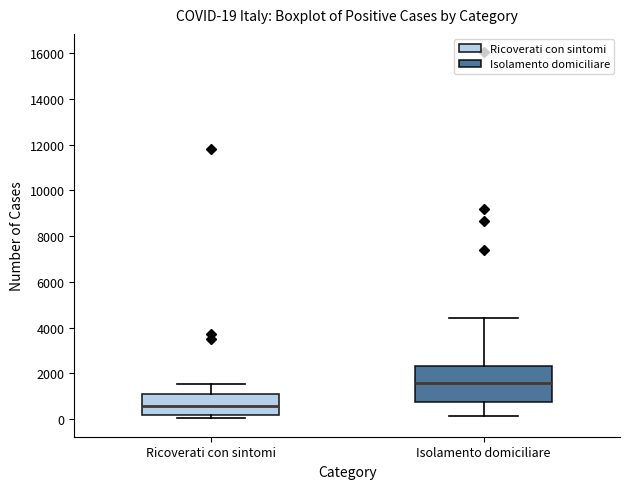

Comparing the boxes themselves (not the whiskers), which one is the tallest?

Isolamento domiciliare